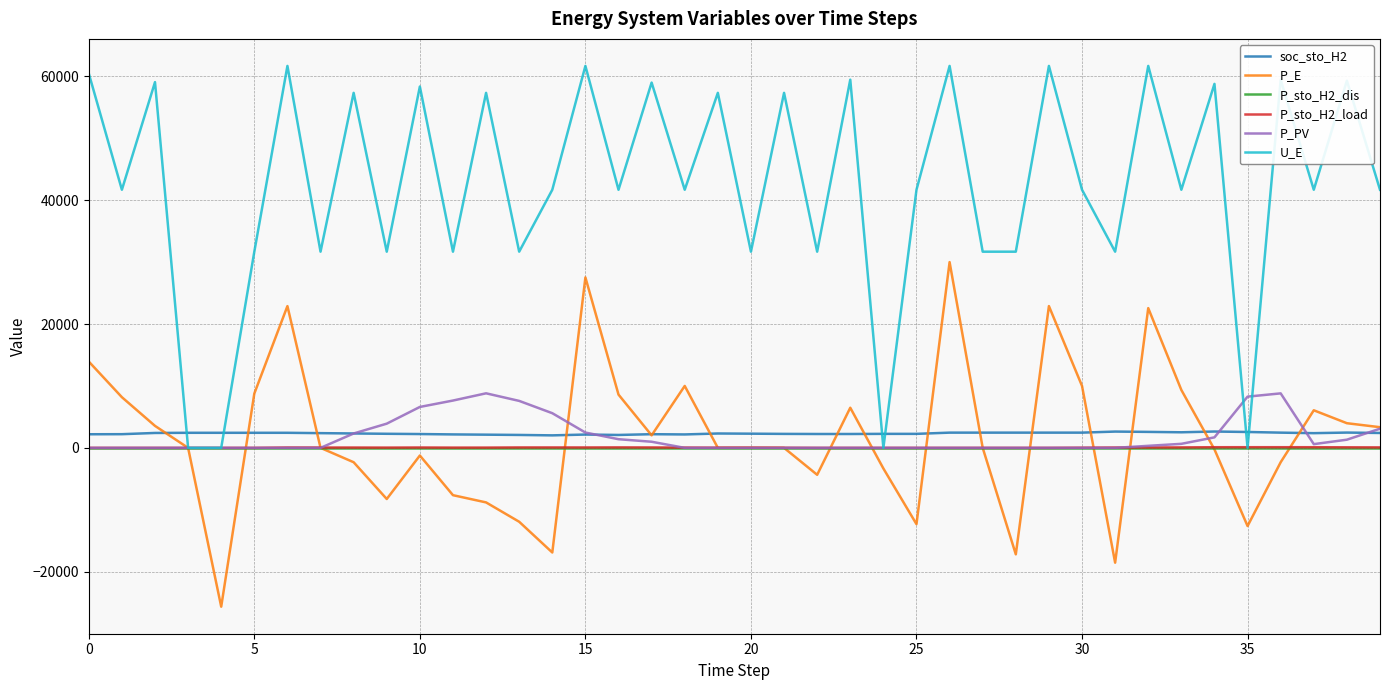

Which series has the largest total across all categories?

U_E